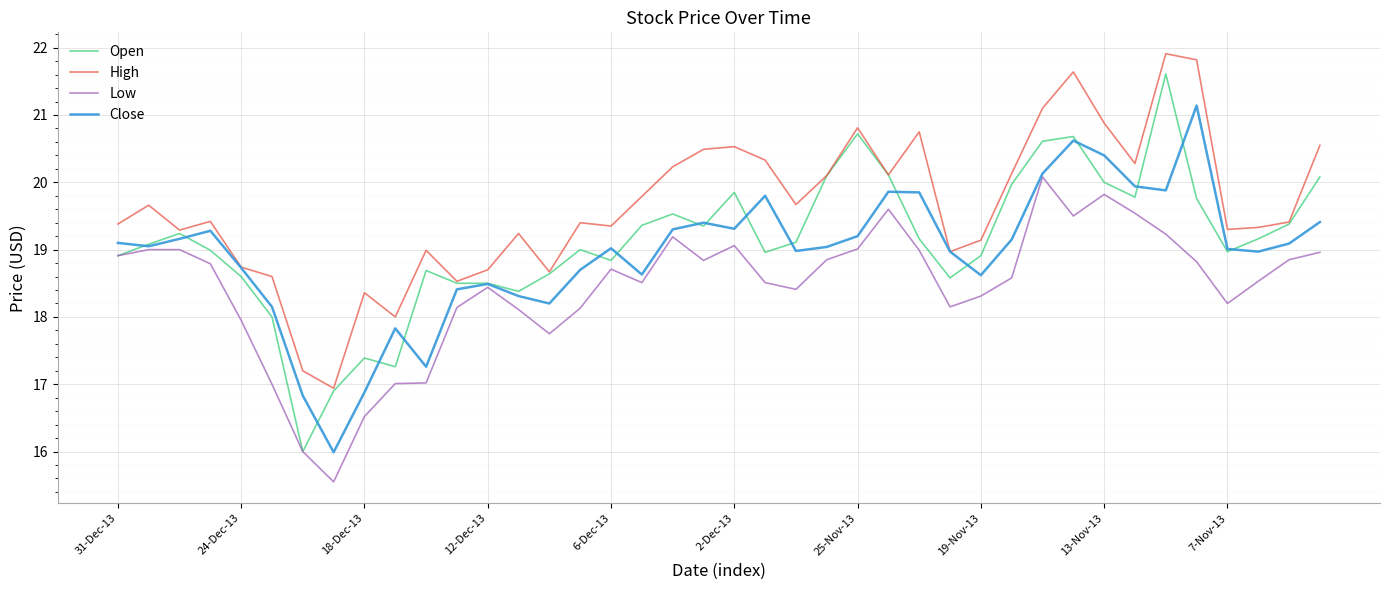

List the series in order of their peak value, lowest first.

Low, Close, Open, High